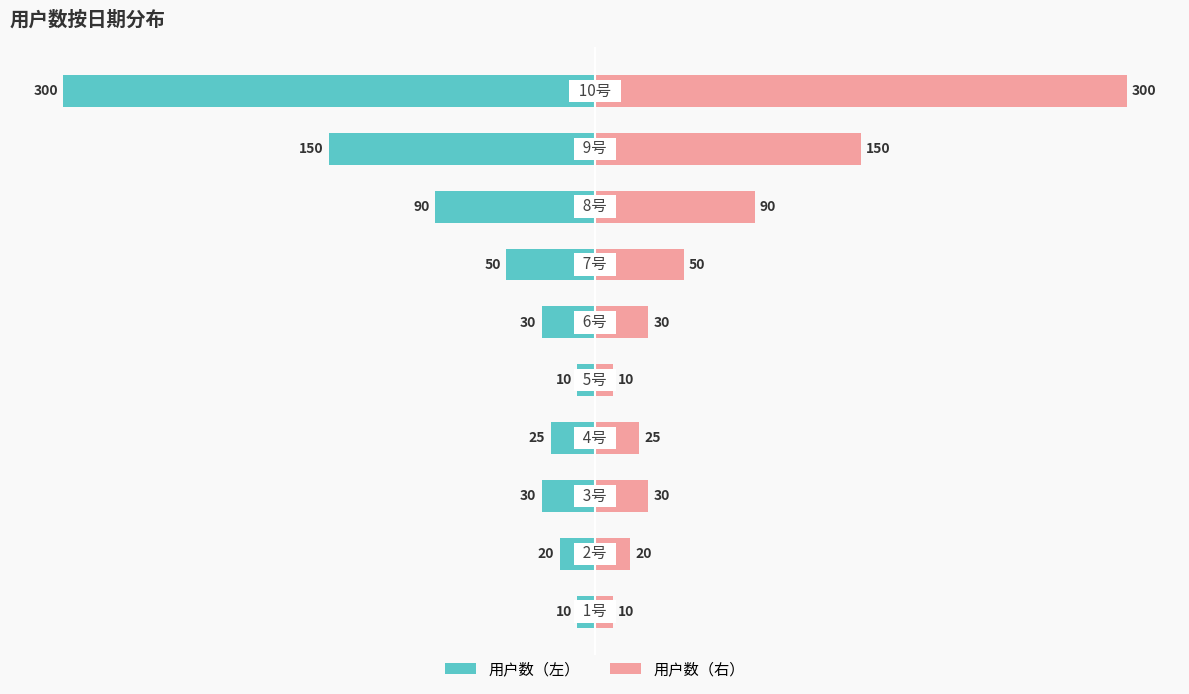

At 5, list the series in order from largest to smallest.

用户数（右）, 用户数（左）